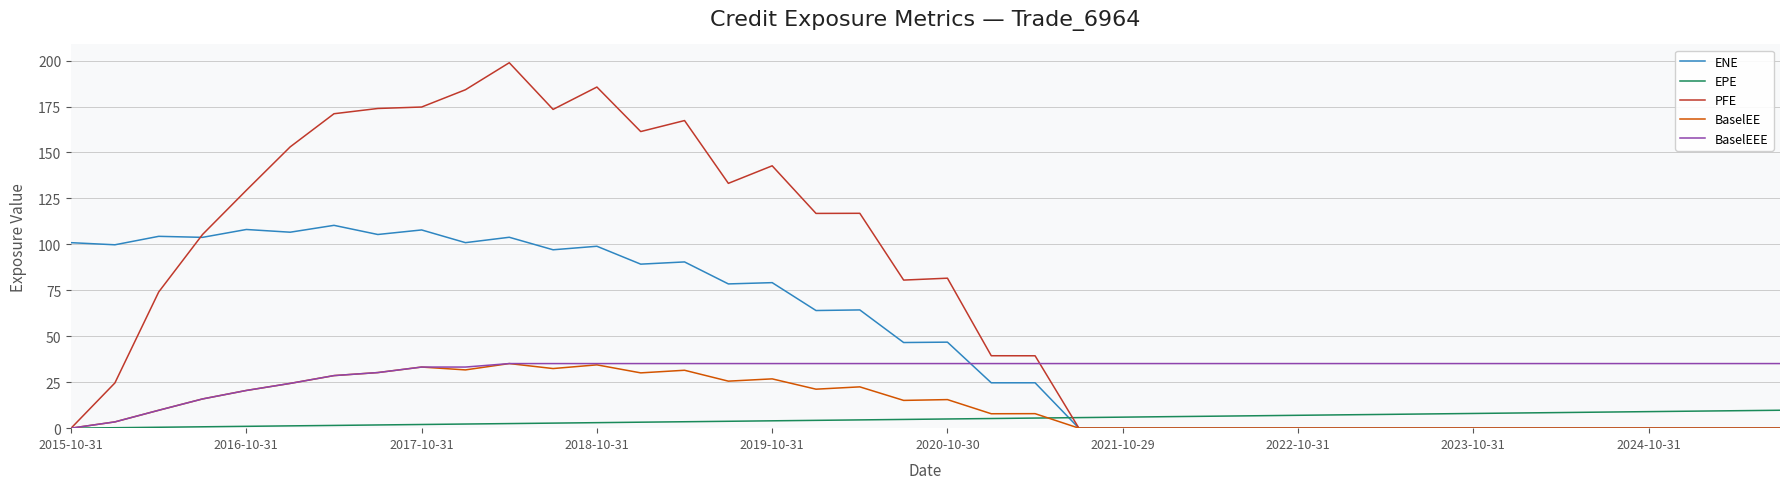

What is the difference between the maximum and minimum values in the BaselEE series?

35.1